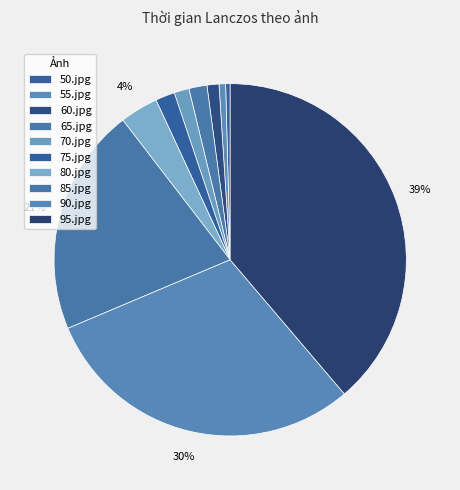

How many segments does this pie chart have?

10